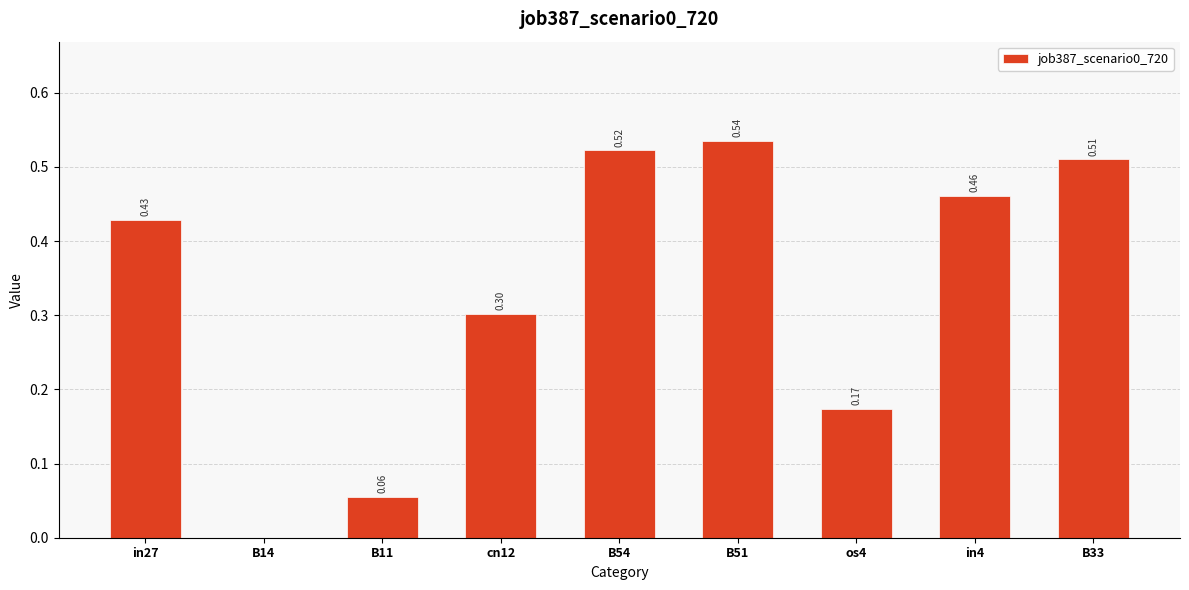

Does the chart contain stacked bars?

No